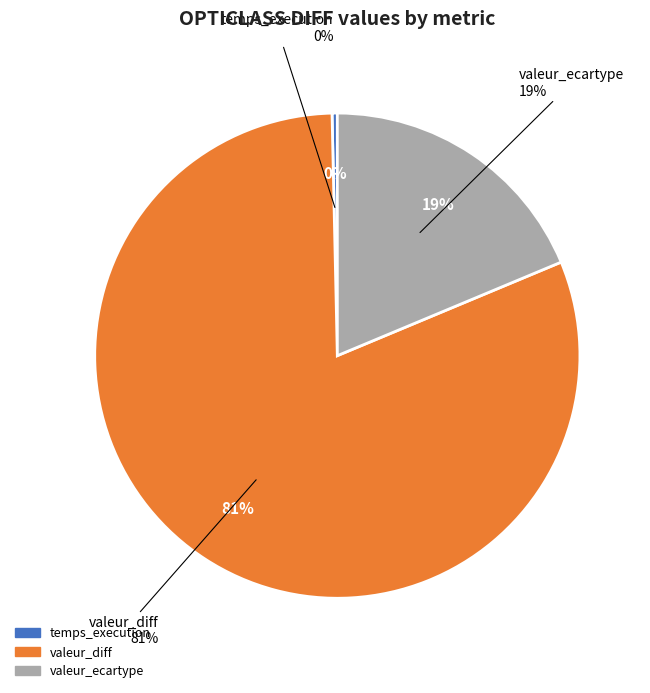

The valeur_diff slice represents 91% of the pie. True or false?

False